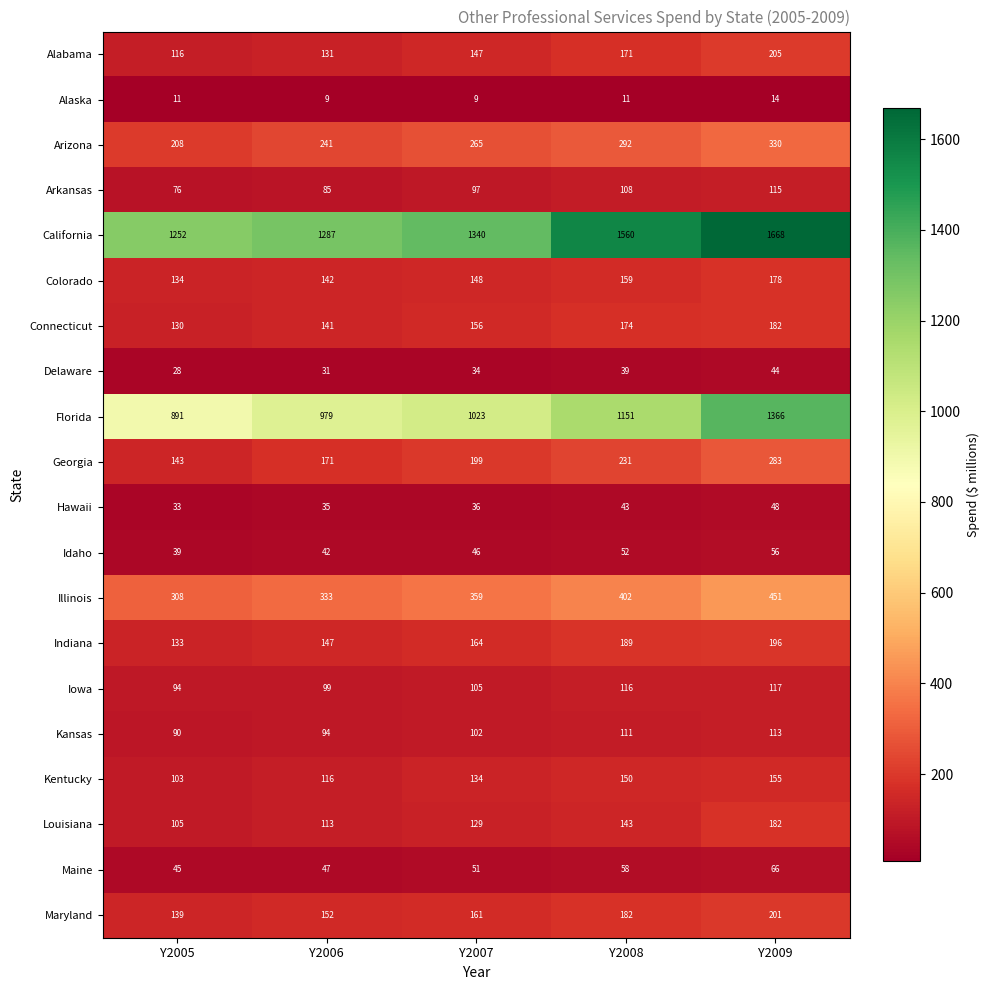

Which series has the largest total across all categories?

California